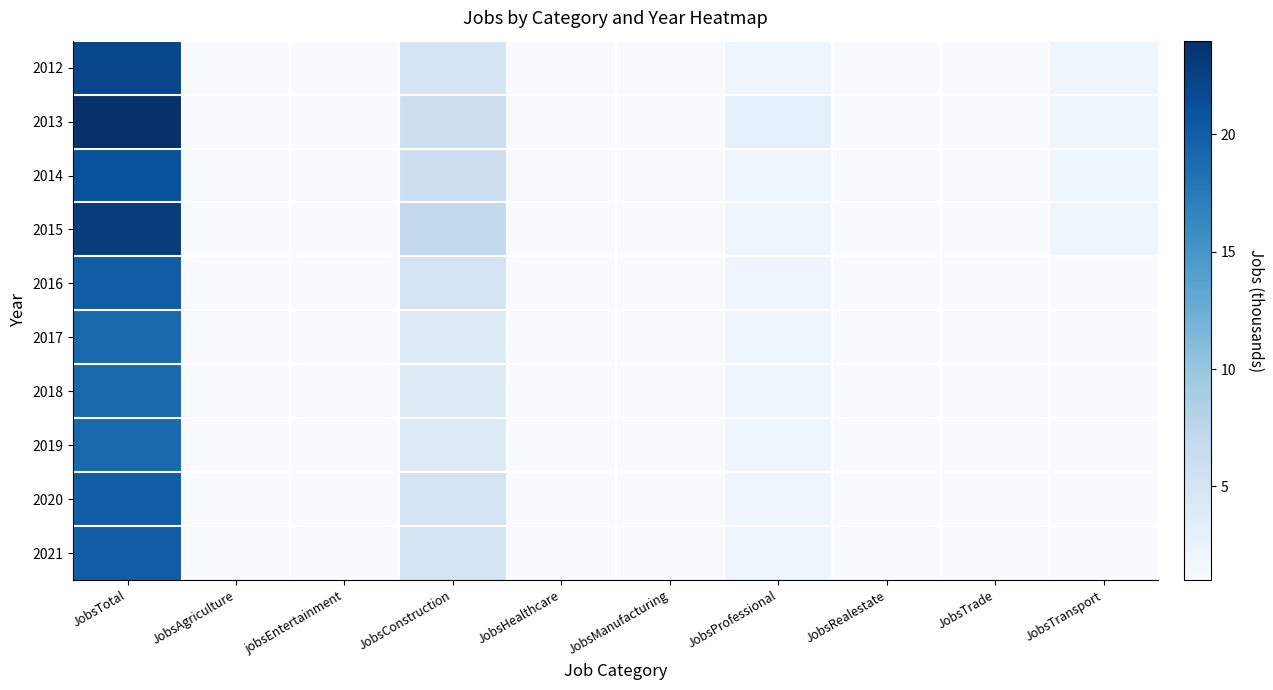

Which category has the lowest value across all series?

JobsAgriculture